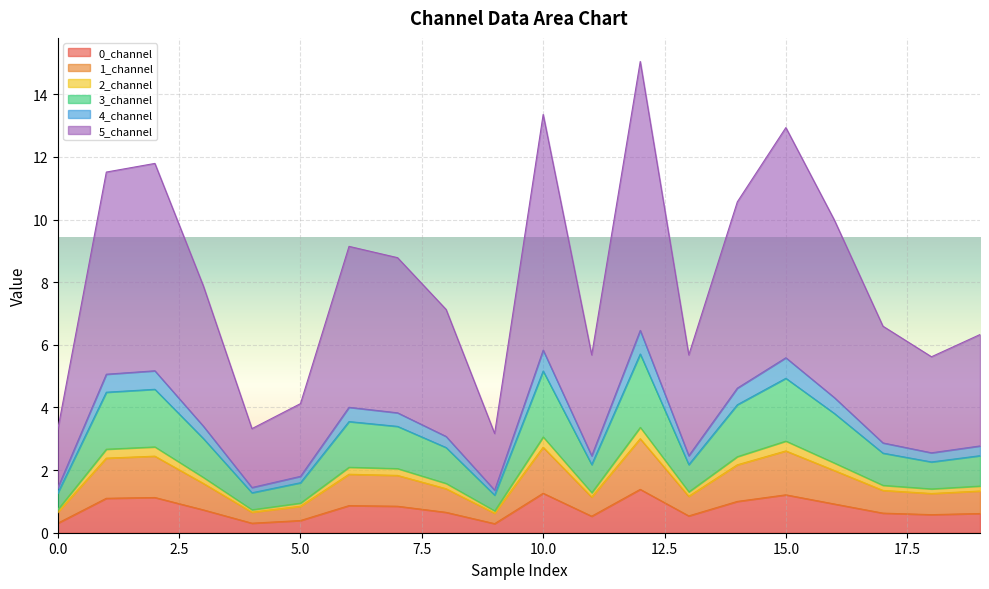

What is the value of the 4_channel point at the 6th from the left?

1.8